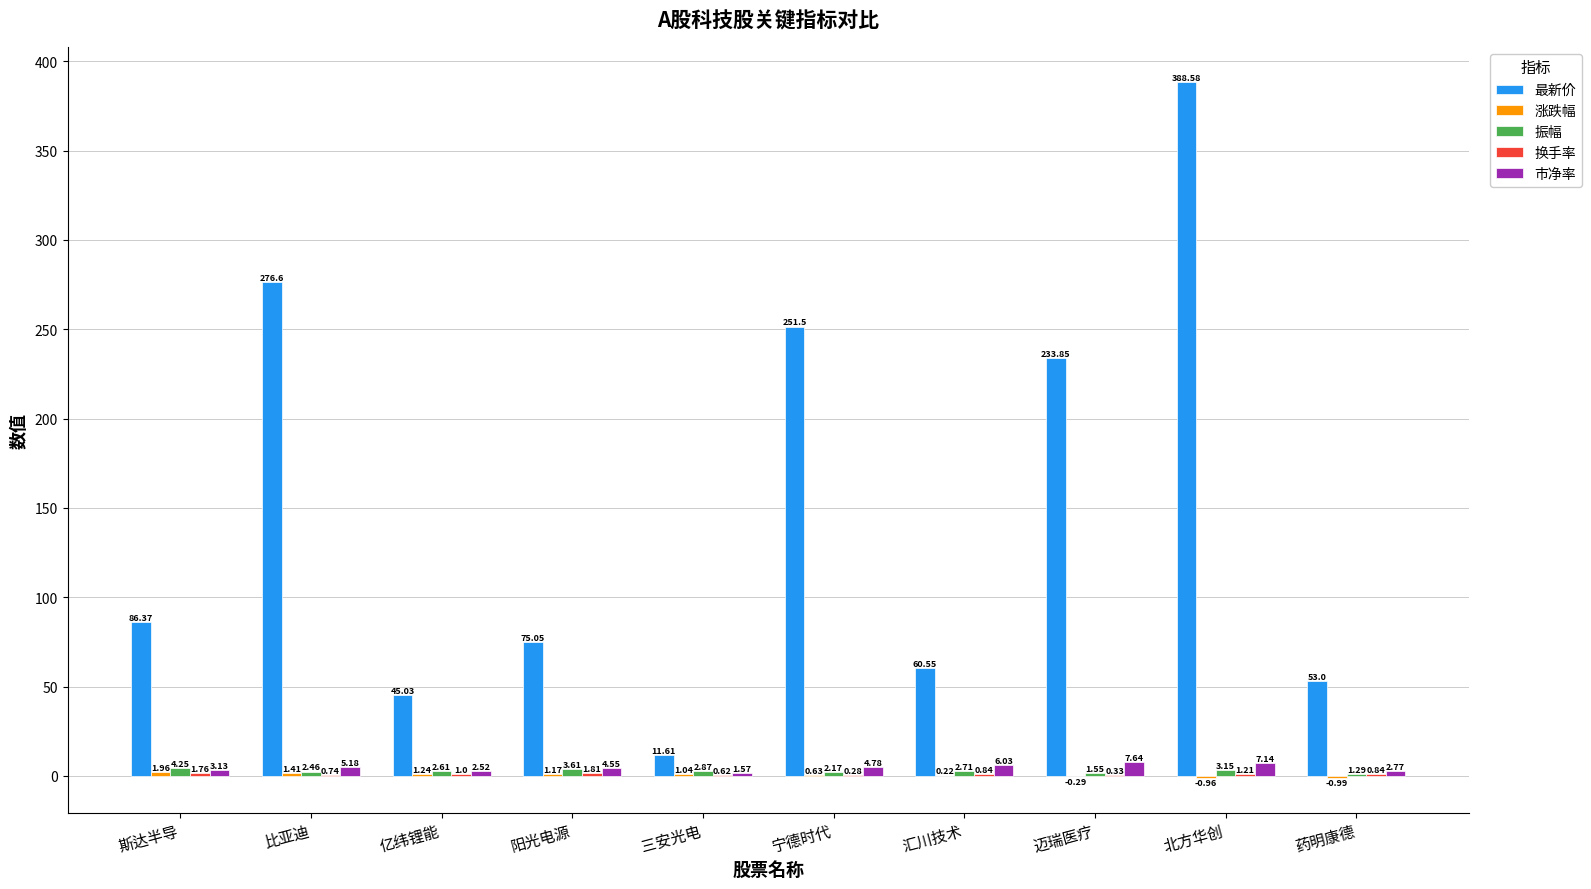

Where does the 市净率 series first go above 4?

比亚迪